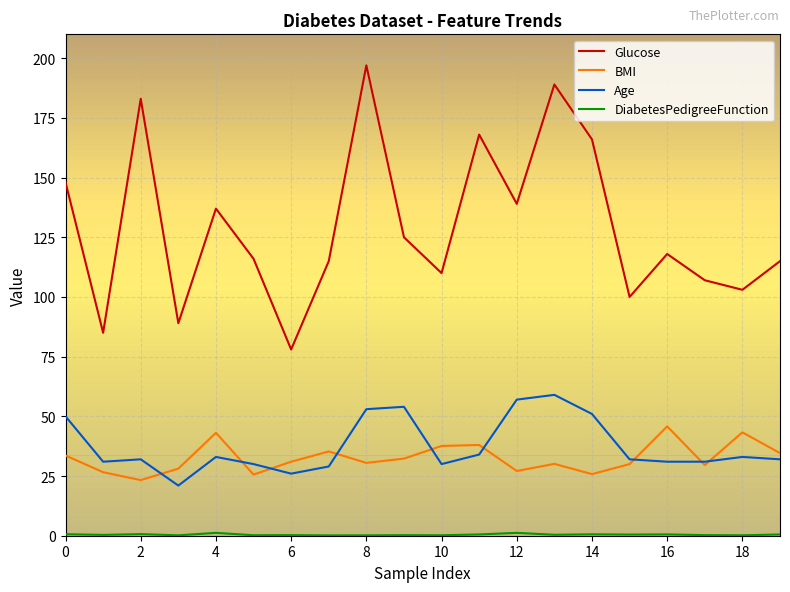

True or false: Age and Glucose cross at least once.

False